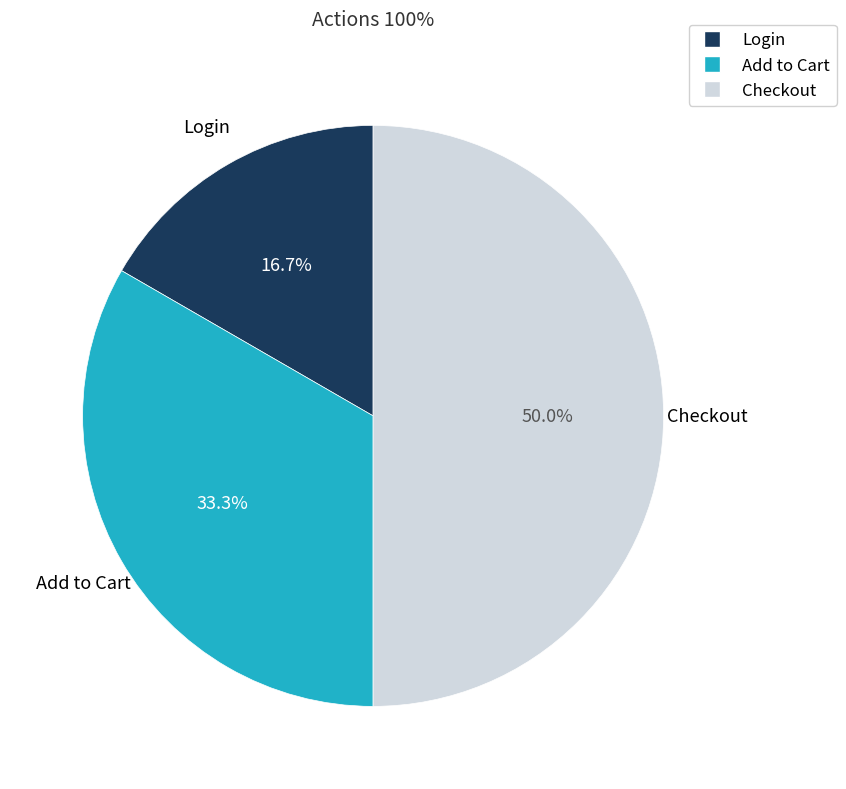

True or false: Add to Cart accounts for 33% of the total.

True